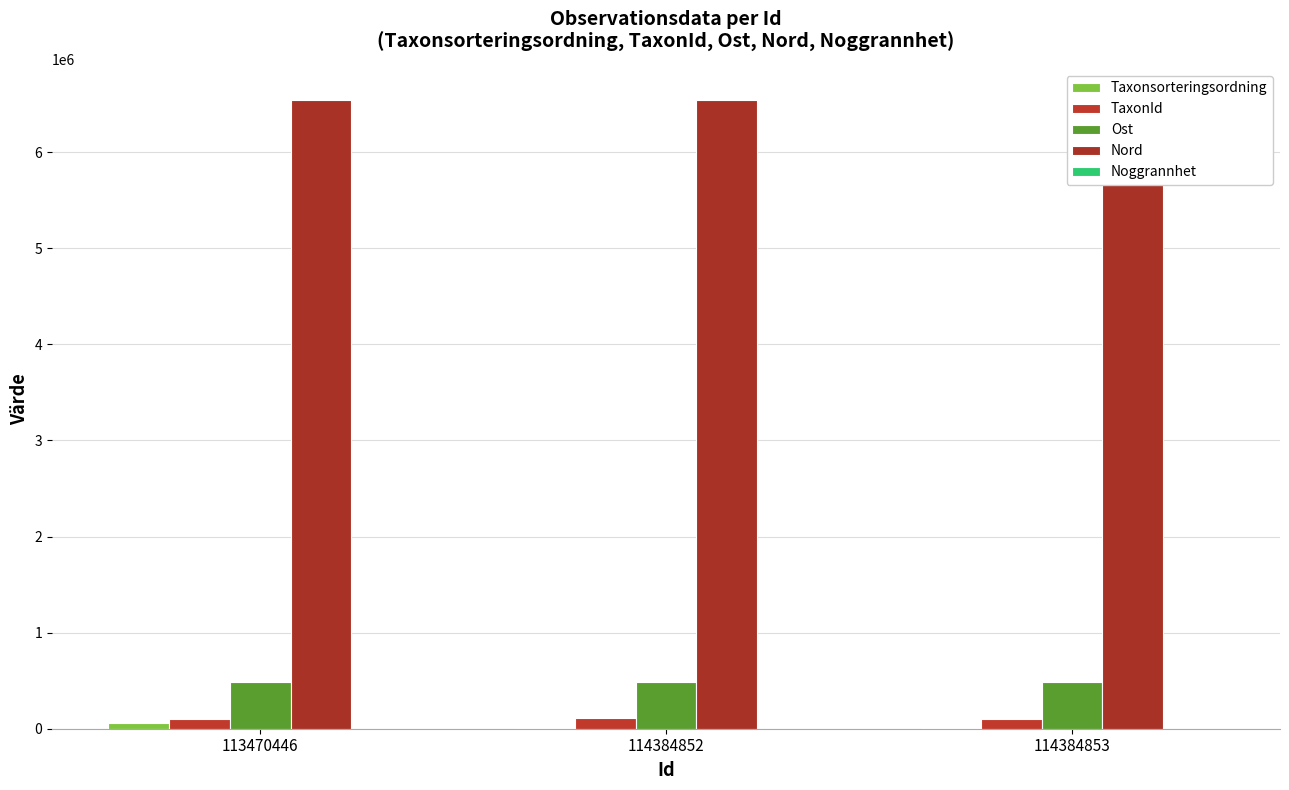

Where is TaxonId nearest to the value 103297?

114384853